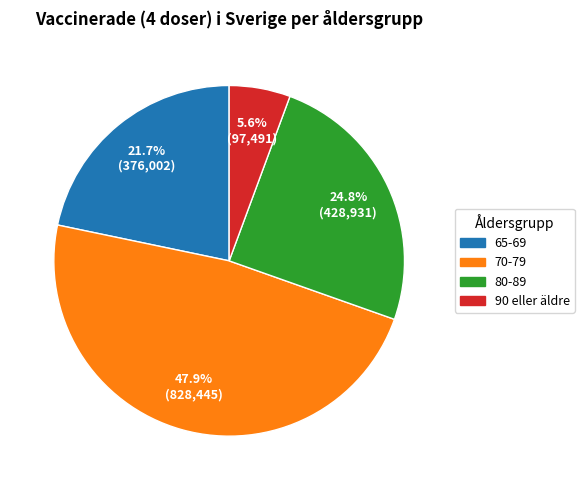

How many segments does this pie chart have?

4